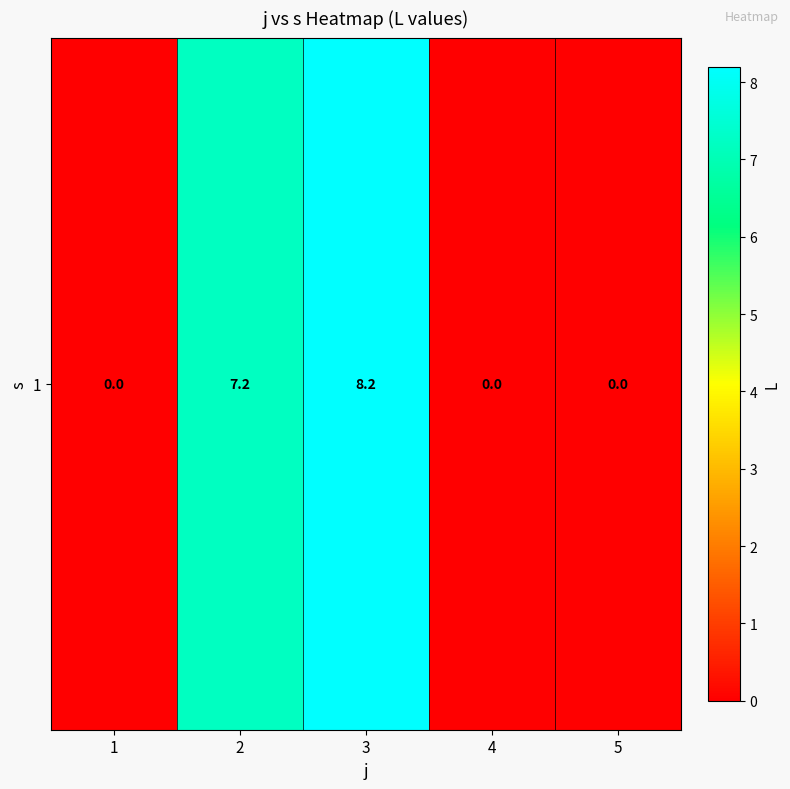

True or false: the data shows 2.6 at 1.

False